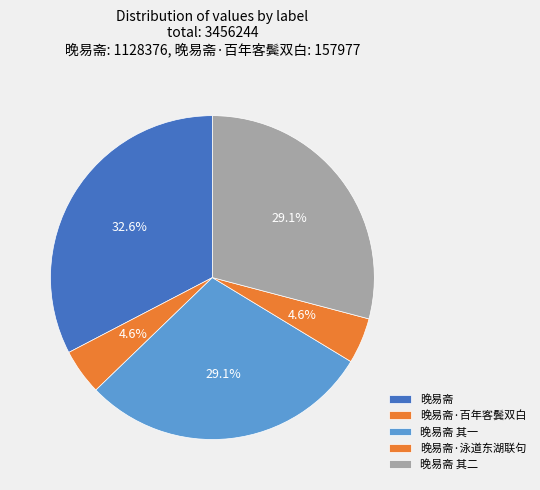

How many slices are in this pie chart?

5